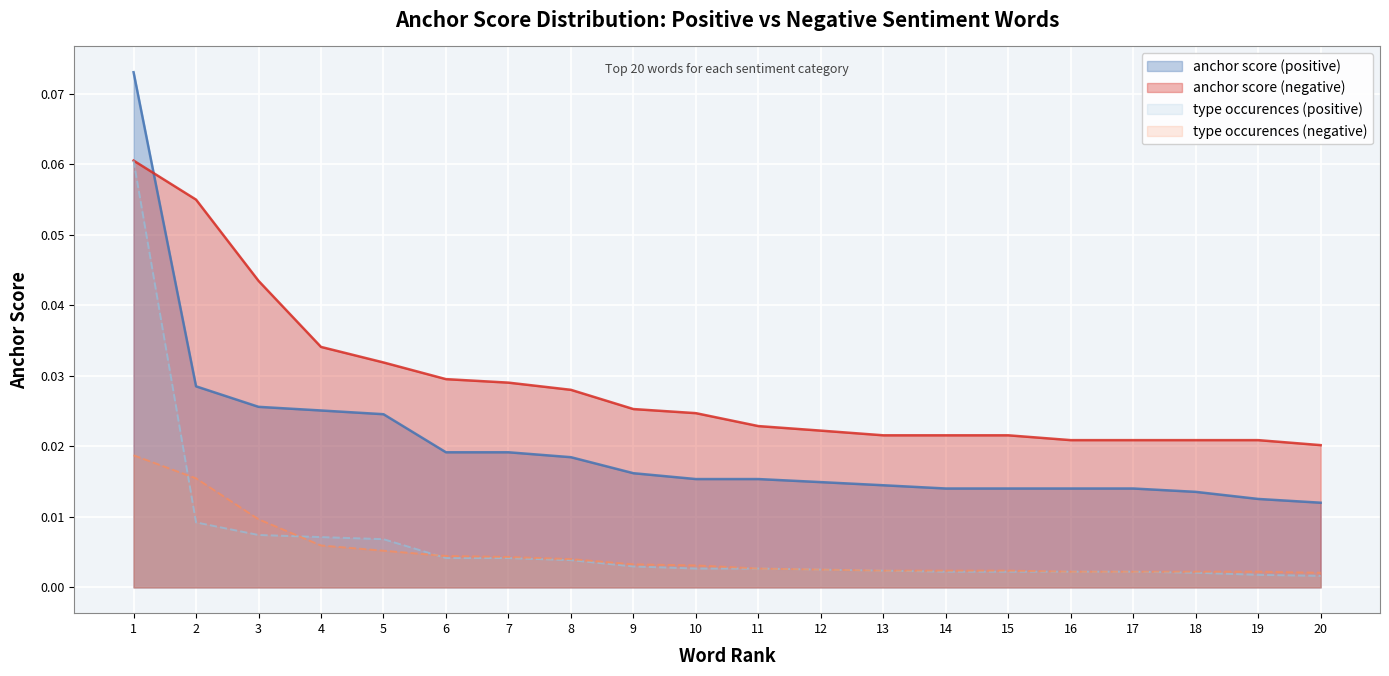

True or false: type occurences (positive) has a value of 0.0 at 18.

False